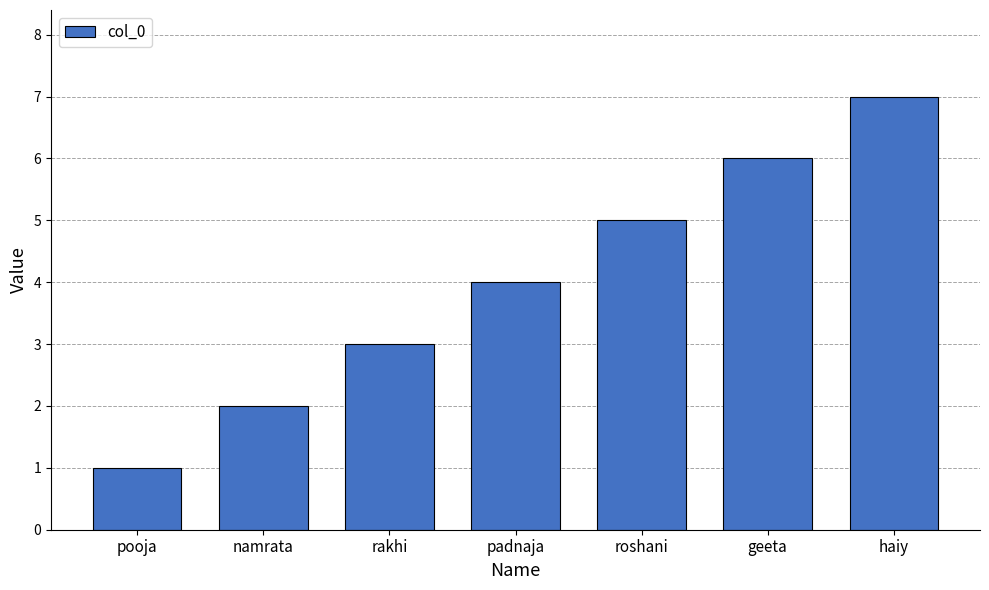

What is the label of the 6th bar from the right?

namrata